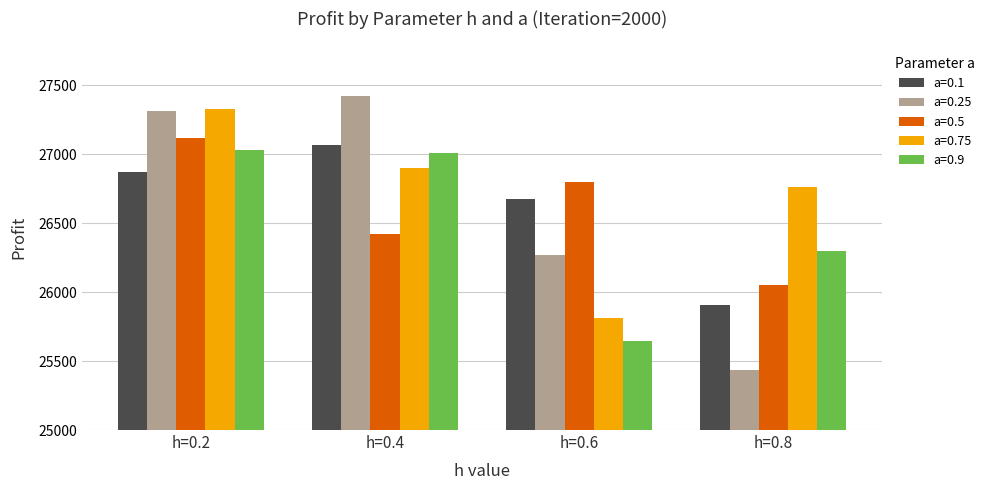

Rank the series by their maximum value, from lowest to highest.

a=0.9, a=0.1, a=0.5, a=0.75, a=0.25